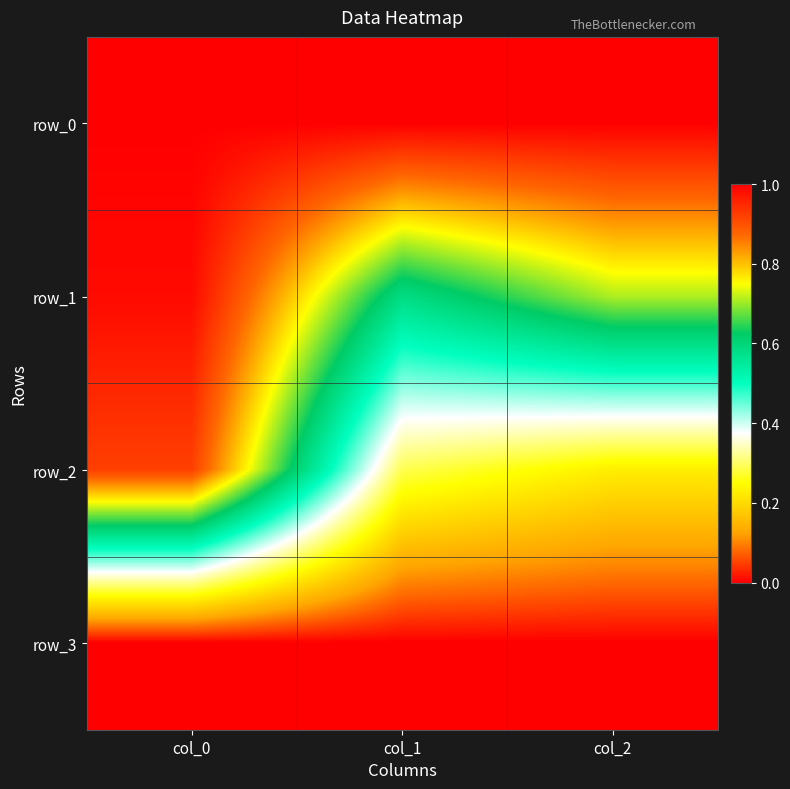

At which category is the sum across all series the highest?

col_0